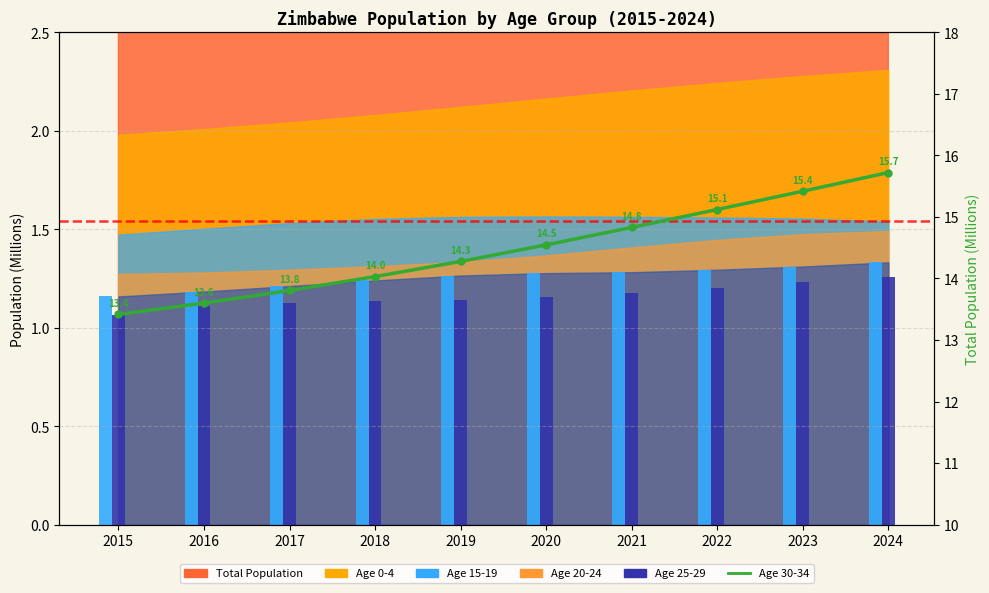

What is the smallest value displayed?

13.4